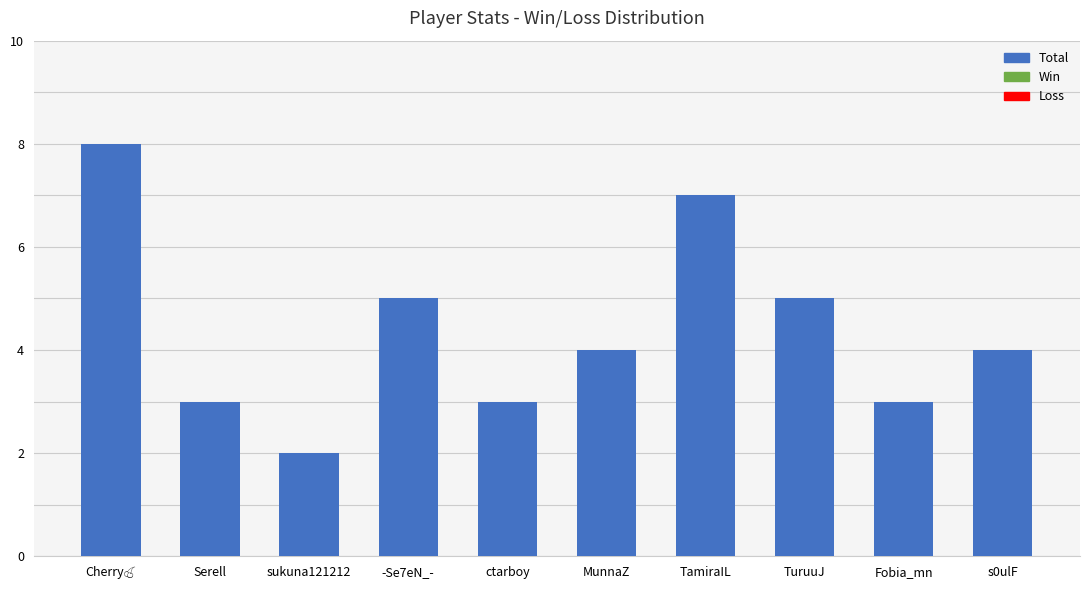

How many bars are there in total?

10